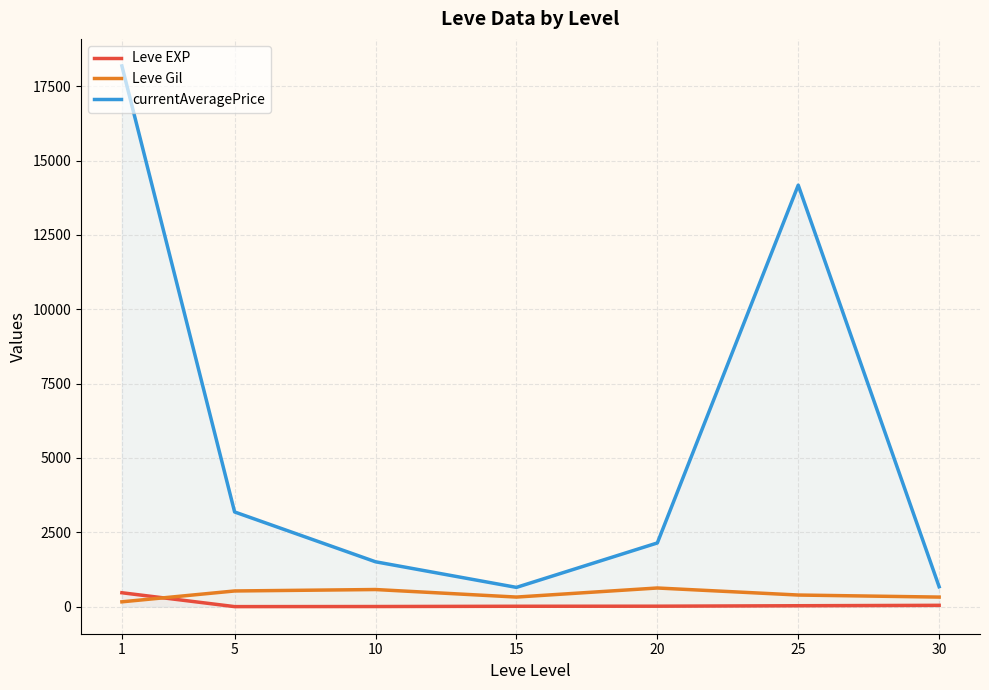

What is the value of the currentAveragePrice point at the 5th from the left?

2142.8